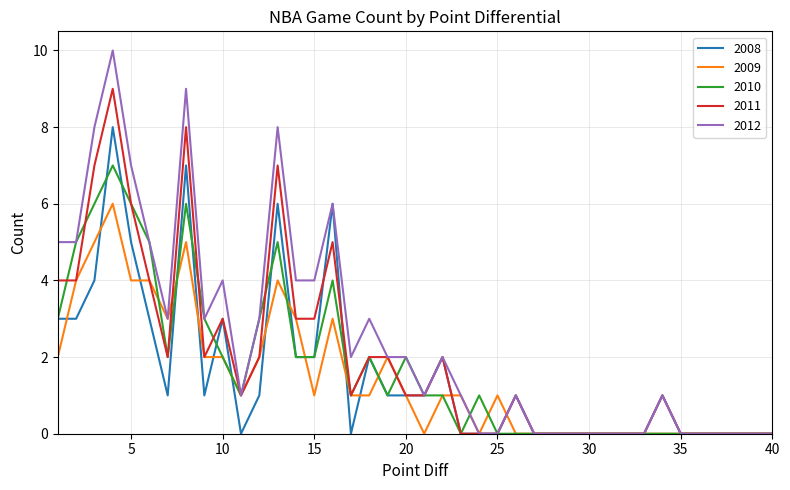

Which series has the largest total across all categories?

2012